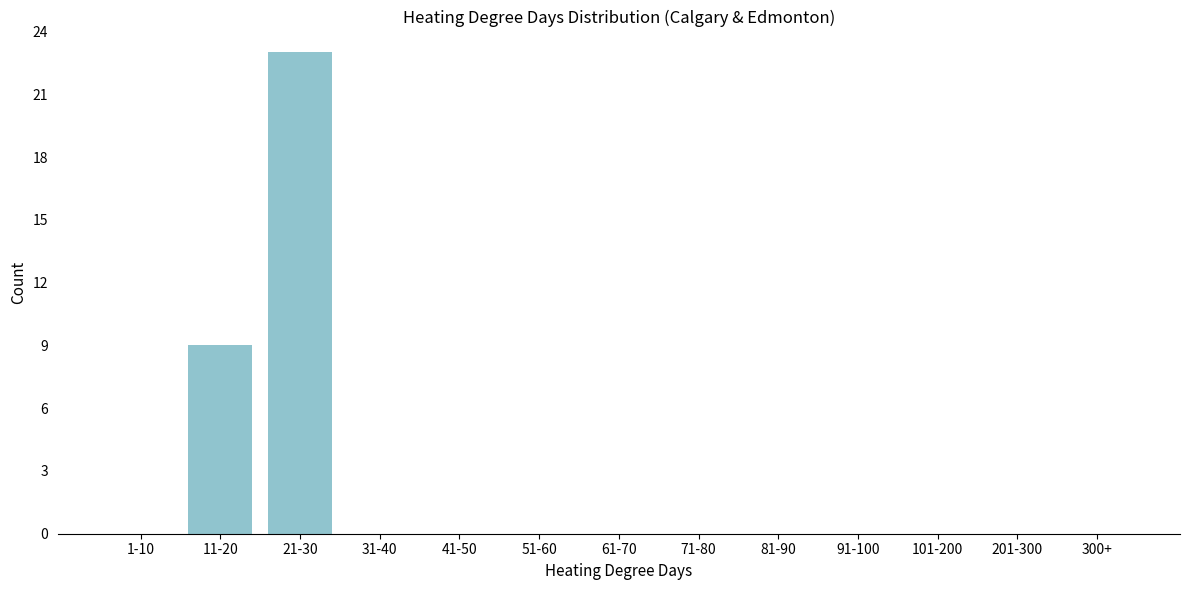

Reading left to right, extract all data points from this chart.

1-10=0	11-20=9	21-30=23	31-40=0	41-50=0	51-60=0	61-70=0	71-80=0	81-90=0	91-100=0	101-200=0	201-300=0	300+=0